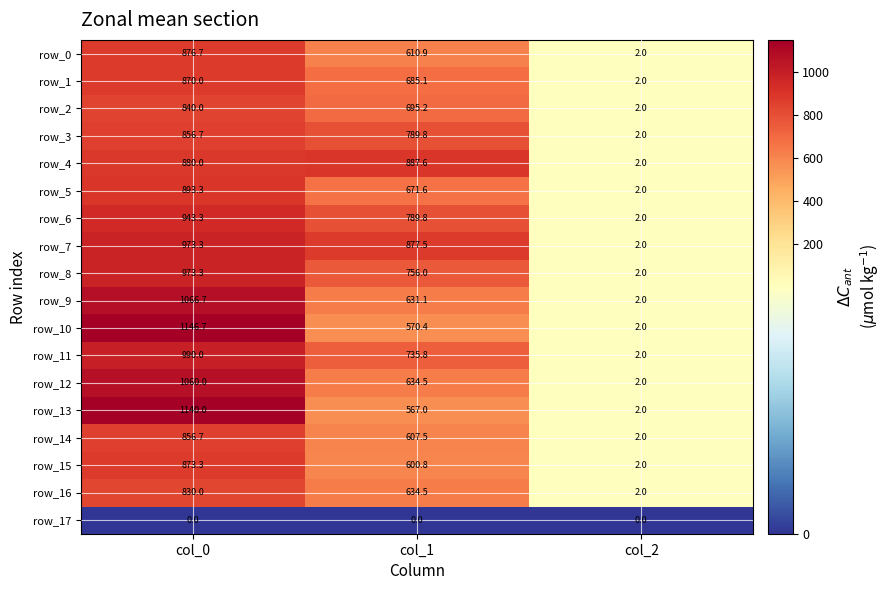

What is the approximate value of row_1 at col_1?

685.1